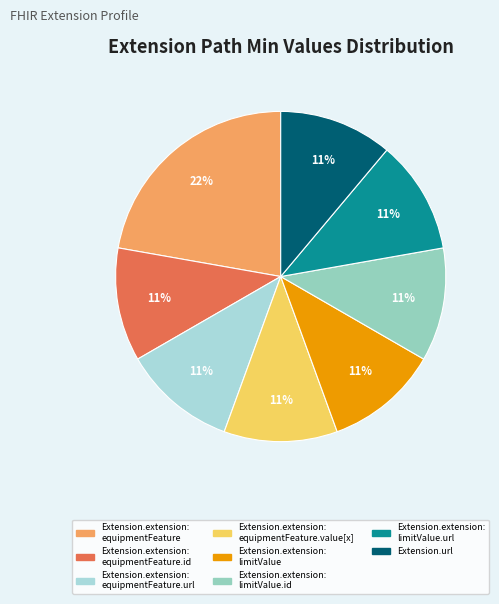

How many slices are in this pie chart?

8